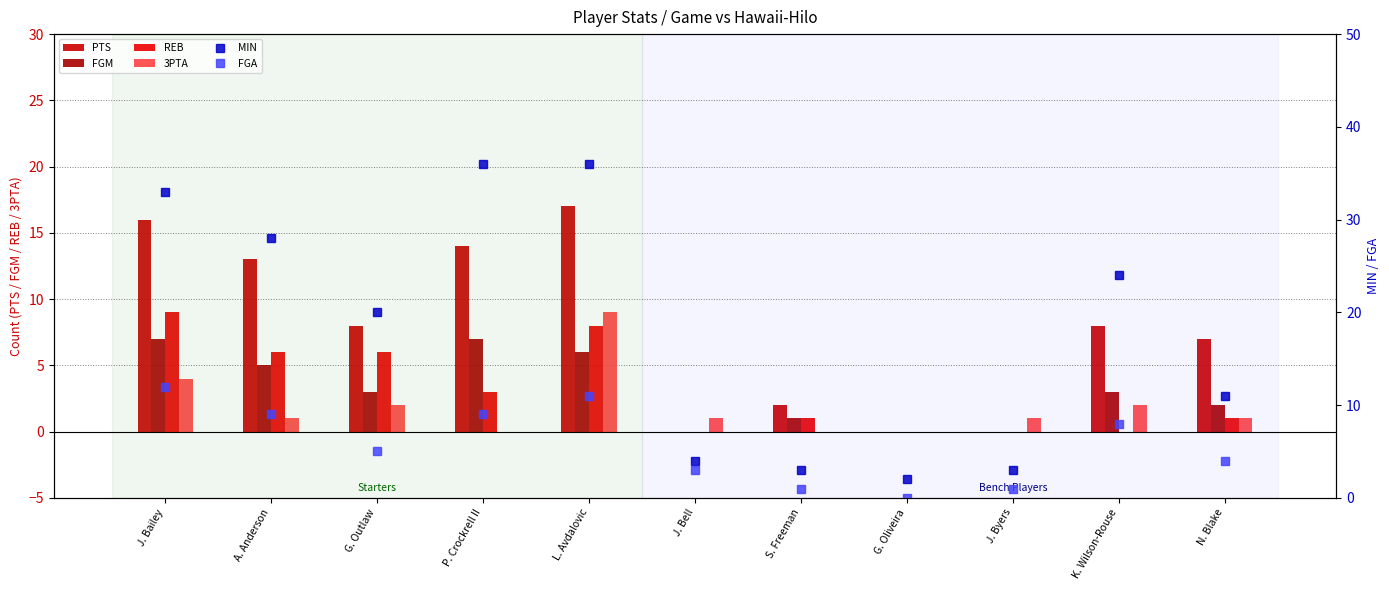

Reading left to right, extract all data points from this chart.

PTS: J. Bailey=16	A. Anderson=13	G. Outlaw=8	P. Crockrell II=14	L. Avdalovic=17	J. Bell=0	S. Freeman=2	G. Oliveira=0	J. Byers=0	K. Wilson-Rouse=8	N. Blake=7
FGM: J. Bailey=7	A. Anderson=5	G. Outlaw=3	P. Crockrell II=7	L. Avdalovic=6	J. Bell=0	S. Freeman=1	G. Oliveira=0	J. Byers=0	K. Wilson-Rouse=3	N. Blake=2
REB: J. Bailey=9	A. Anderson=6	G. Outlaw=6	P. Crockrell II=3	L. Avdalovic=8	J. Bell=0	S. Freeman=1	G. Oliveira=0	J. Byers=0	K. Wilson-Rouse=0	N. Blake=1
3PTA: J. Bailey=4	A. Anderson=1	G. Outlaw=2	P. Crockrell II=0	L. Avdalovic=9	J. Bell=1	S. Freeman=0	G. Oliveira=0	J. Byers=1	K. Wilson-Rouse=2	N. Blake=1
MIN: J. Bailey=33	A. Anderson=28	G. Outlaw=20	P. Crockrell II=36	L. Avdalovic=36	J. Bell=4	S. Freeman=3	G. Oliveira=2	J. Byers=3	K. Wilson-Rouse=24	N. Blake=11
FGA: J. Bailey=12	A. Anderson=9	G. Outlaw=5	P. Crockrell II=9	L. Avdalovic=11	J. Bell=3	S. Freeman=1	G. Oliveira=0	J. Byers=1	K. Wilson-Rouse=8	N. Blake=4